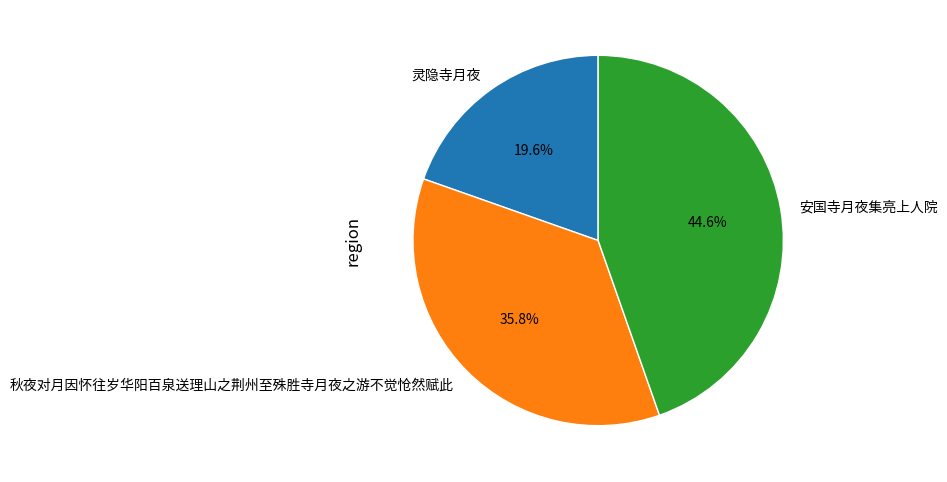

Does any single category account for the majority?

No